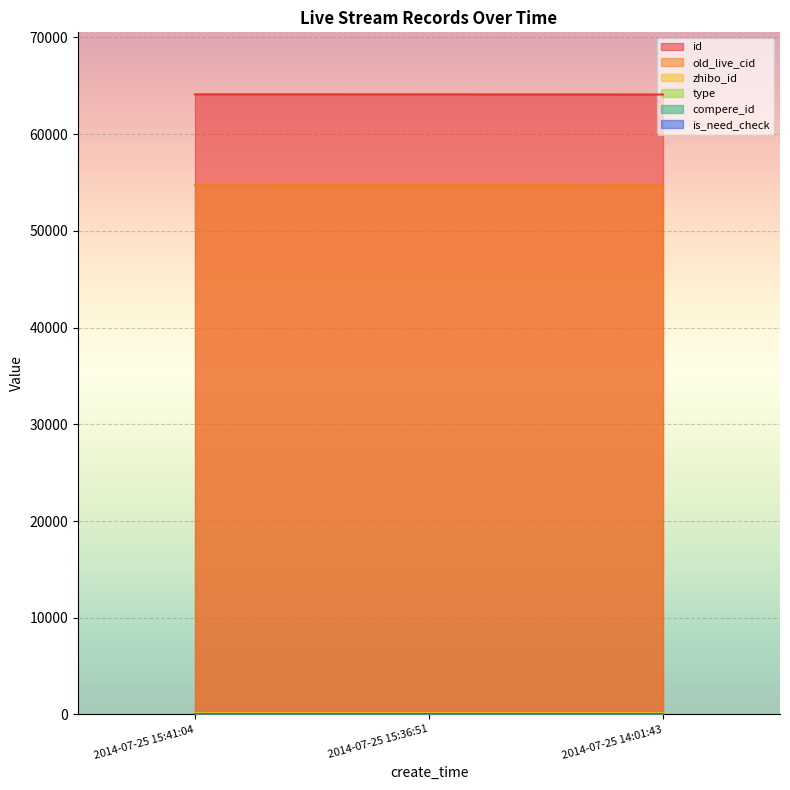

What is the difference between the maximum and second lowest values in the id series?

1